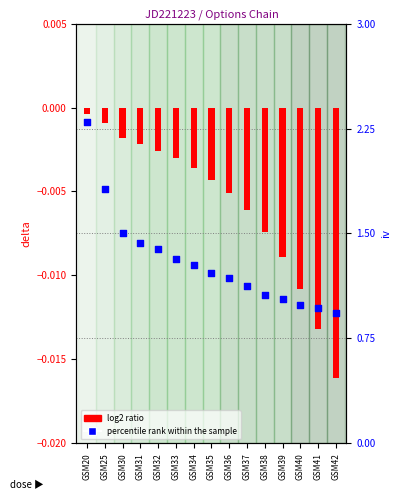

Is the value of percentile rank within the sample at GSM35 greater than the value of log2 ratio at GSM25?

Yes